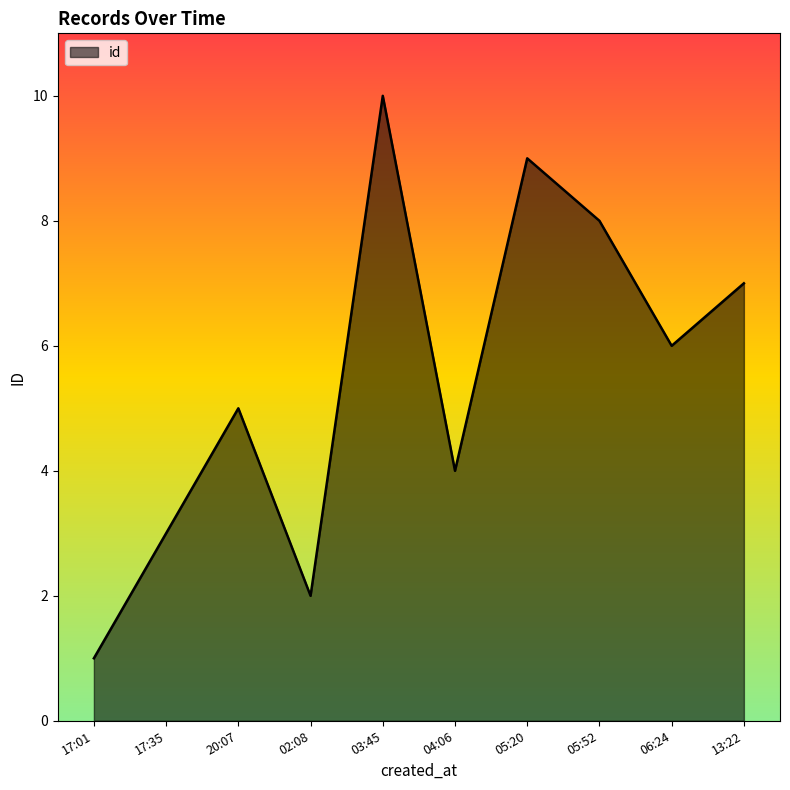

The value at 13:22 is 11. True or false?

False